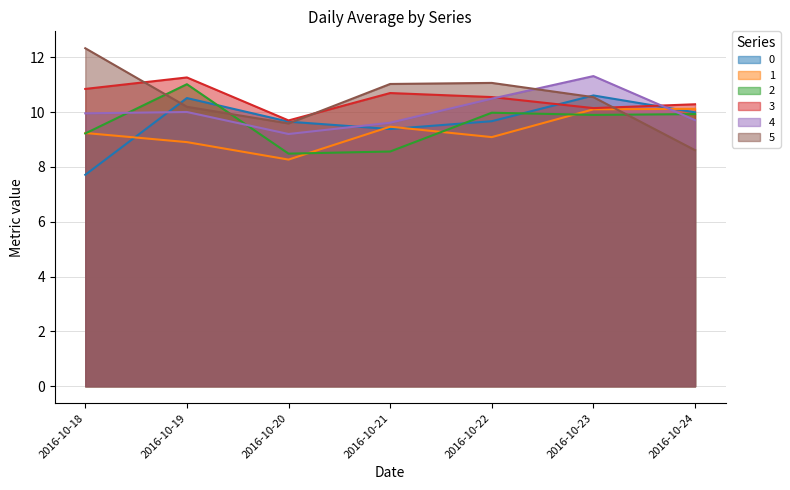

What is the sum of all 5 values?

73.4